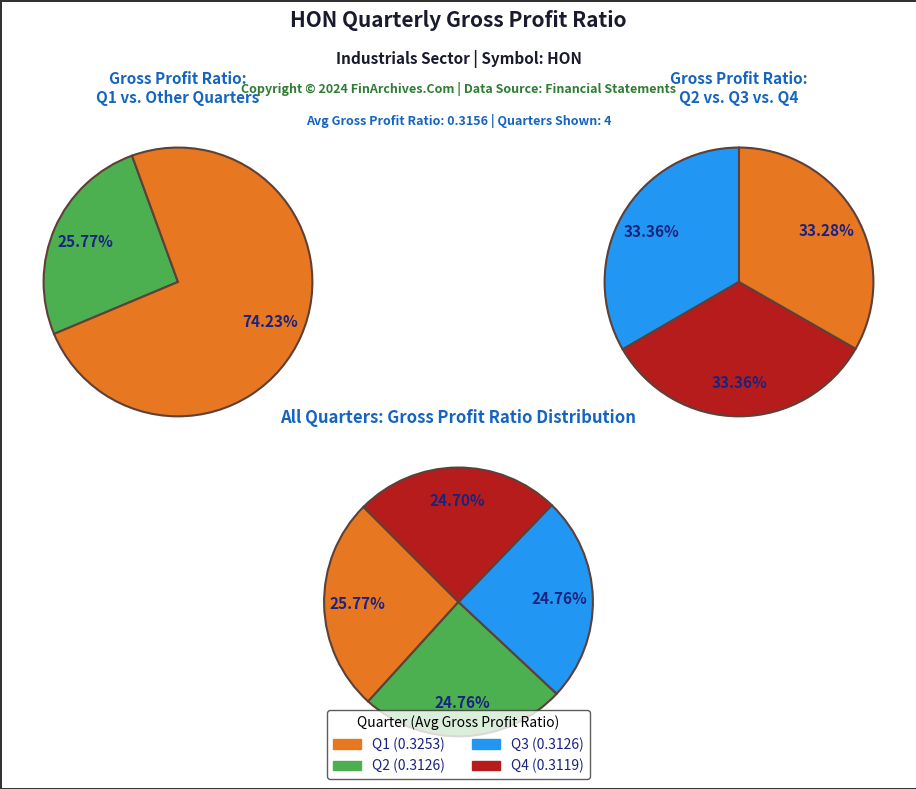

To the nearest percent, what portion does Q2 represent?

25%